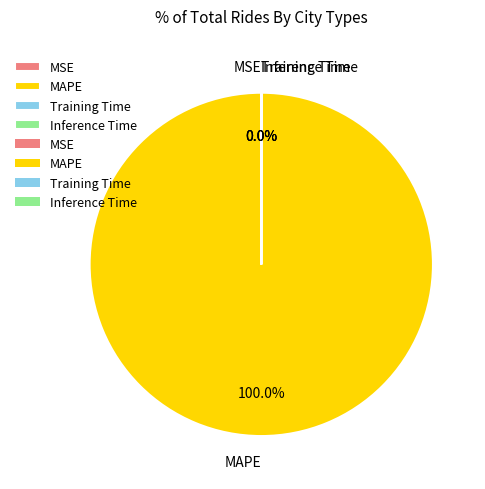

Which category has the biggest portion of the pie?

MAPE